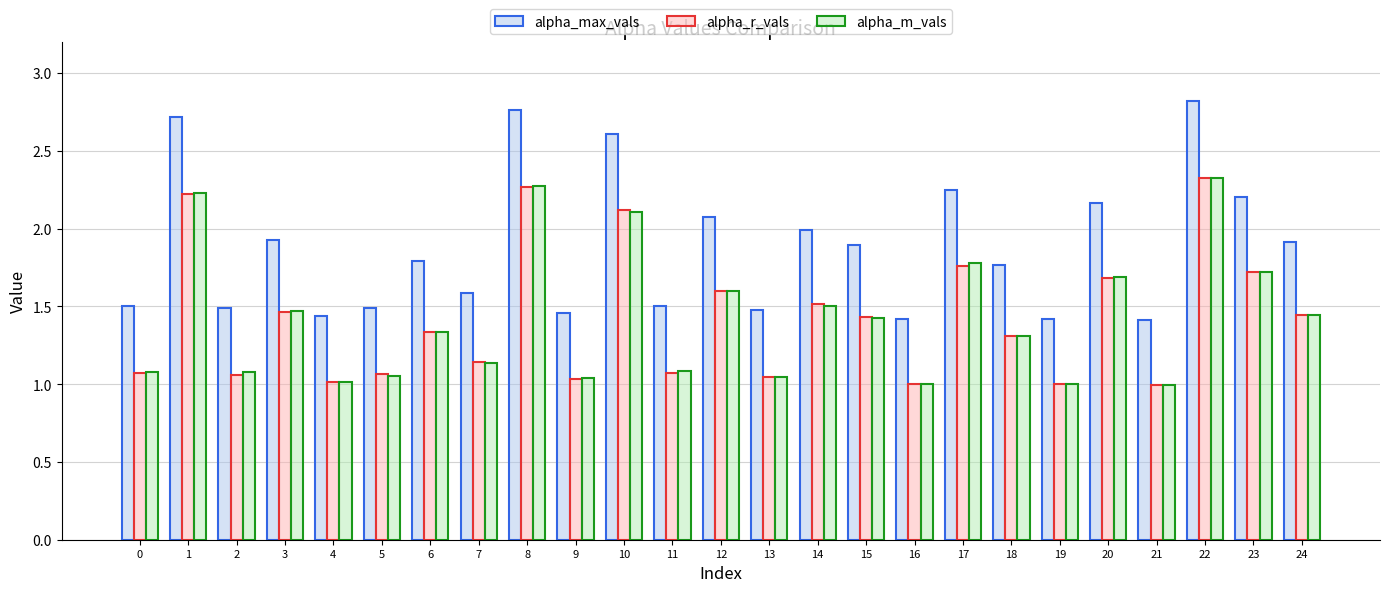

The alpha_r_vals series shows 0.2 at 7. True or false?

False